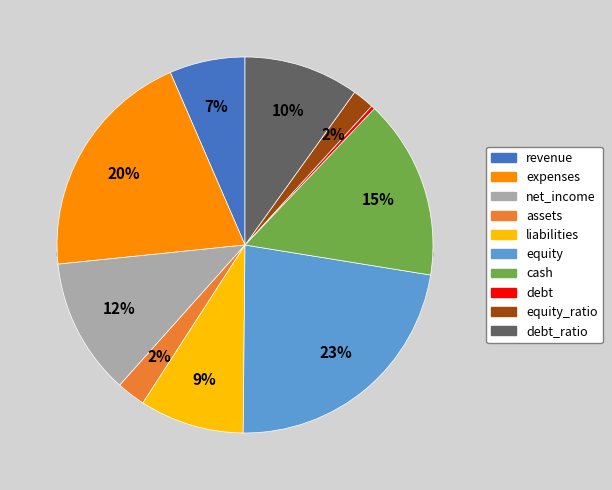

Does equity_ratio account for over 50% of the chart?

No